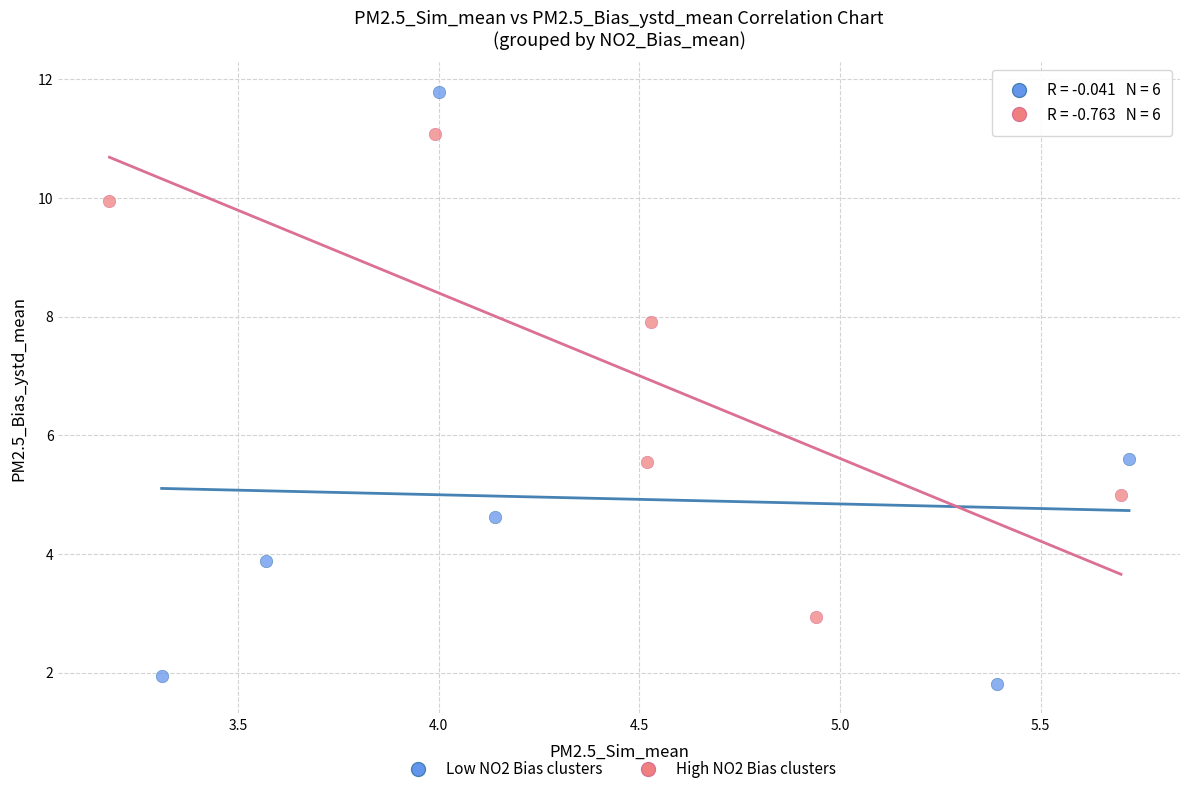

Which series contains the highest Y value?

Low NO2 Bias clusters